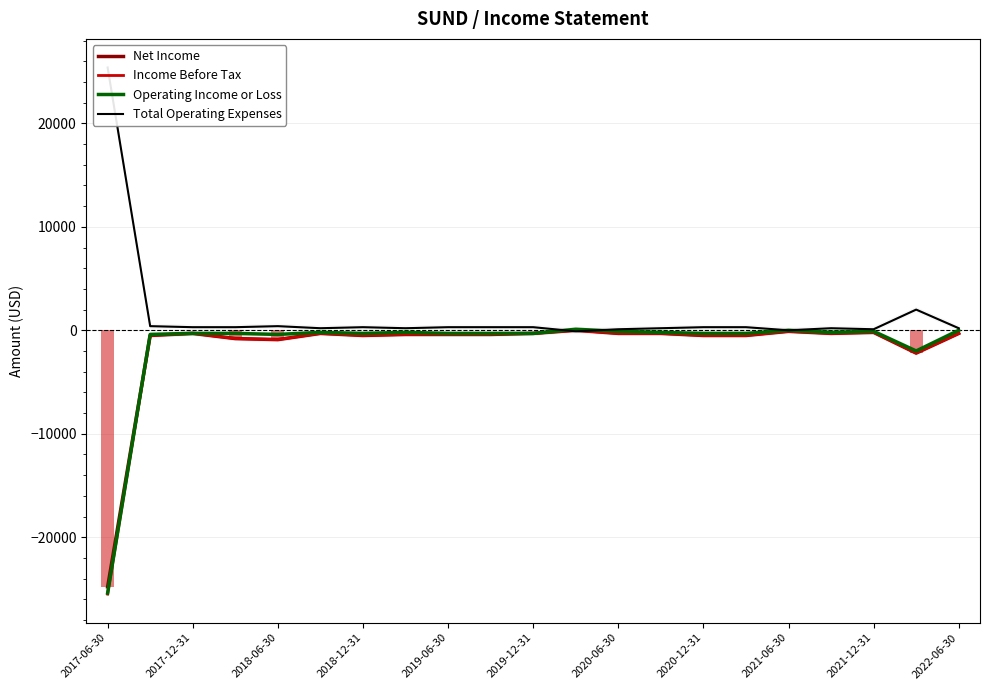

How many data points in Total Operating Expenses are above 300?

4